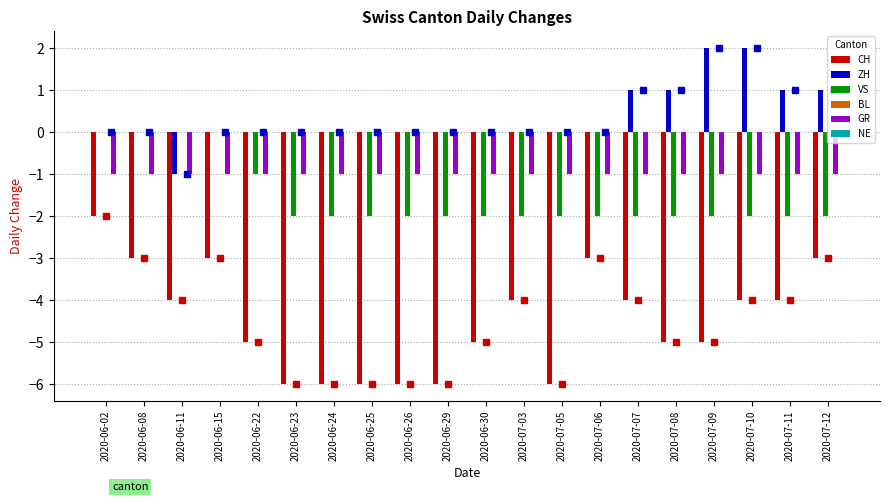

Is it true that VS equals -1 at 2020-06-24?

False